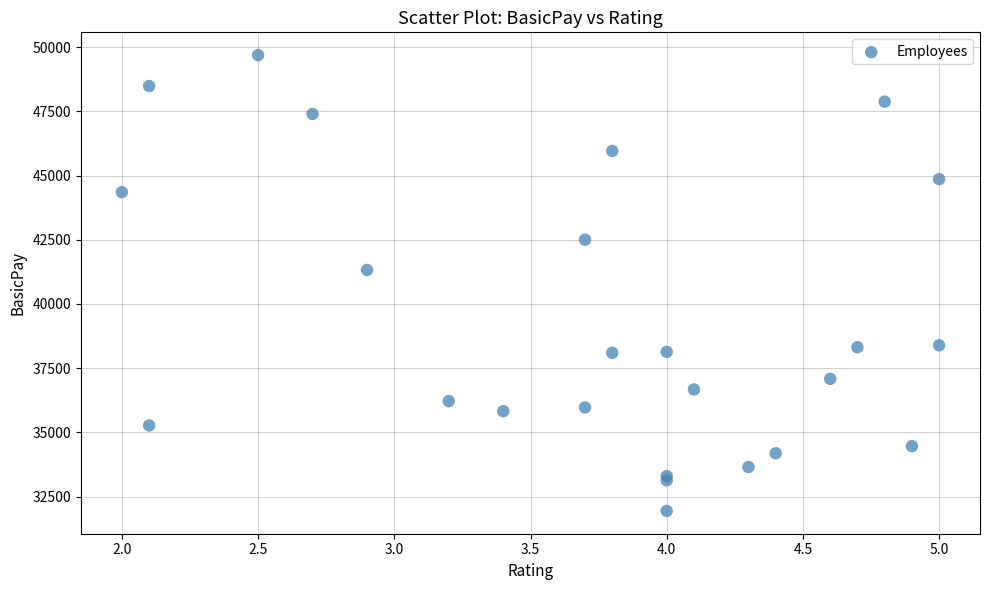

What Y value in the scatter plot is closest to 40814?

41323